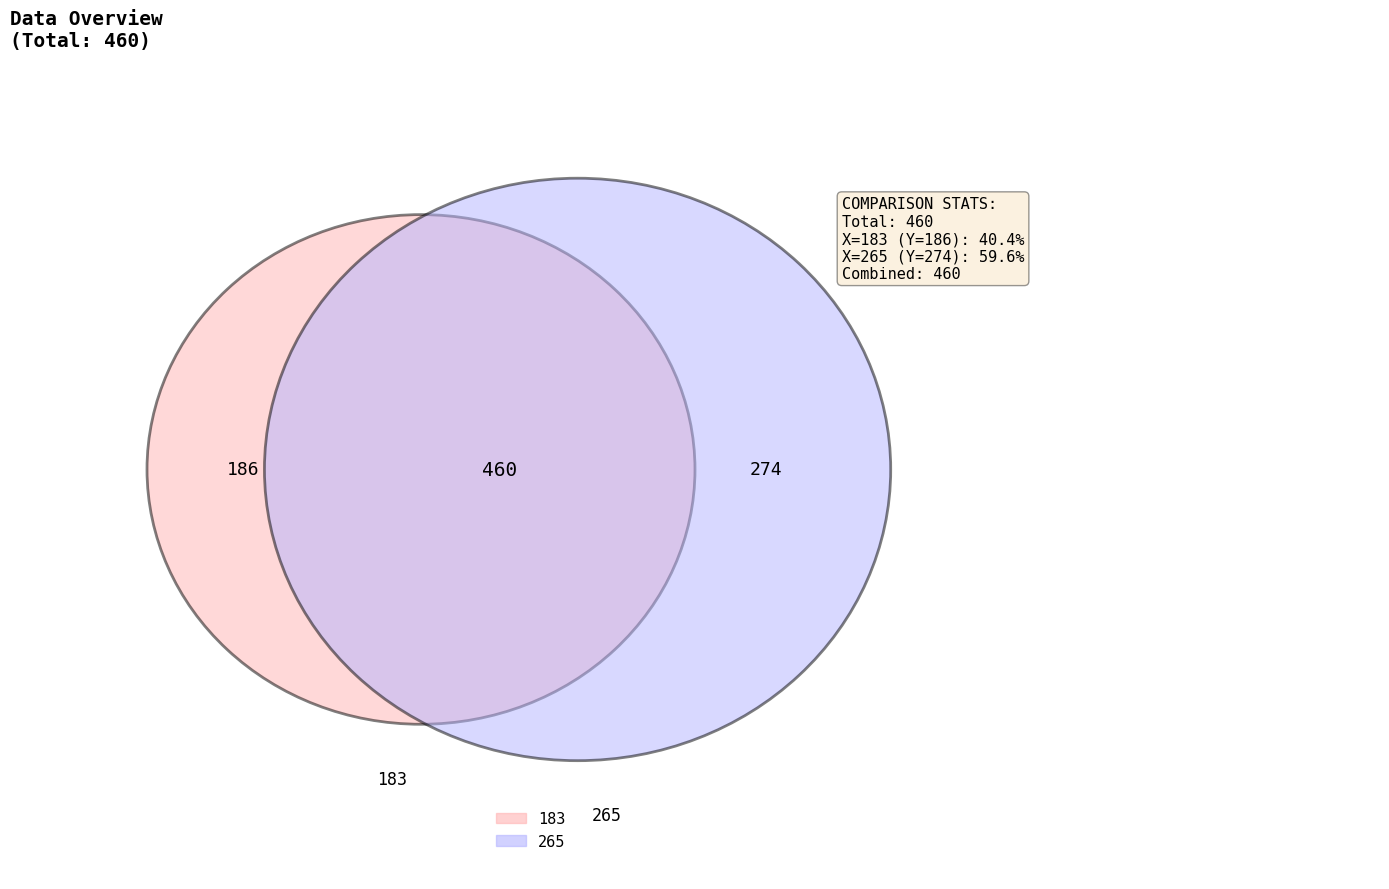

To the nearest percent, what portion does 265 represent?

60%